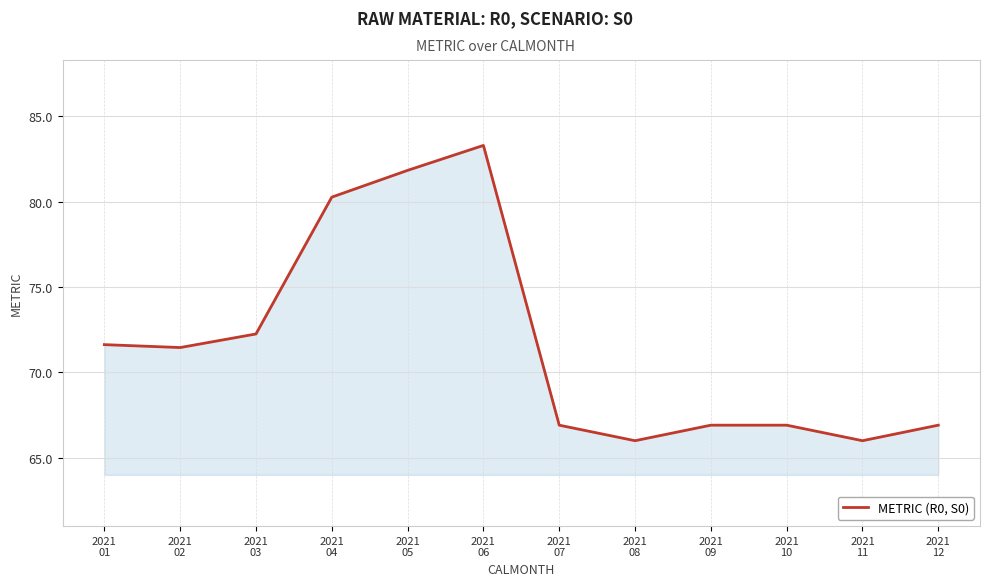

Reading right to left, what are all the values shown in this chart?

66.9	66.0	66.9	66.9	66.0	66.9	83.3	81.8	80.3	72.3	71.5	71.6